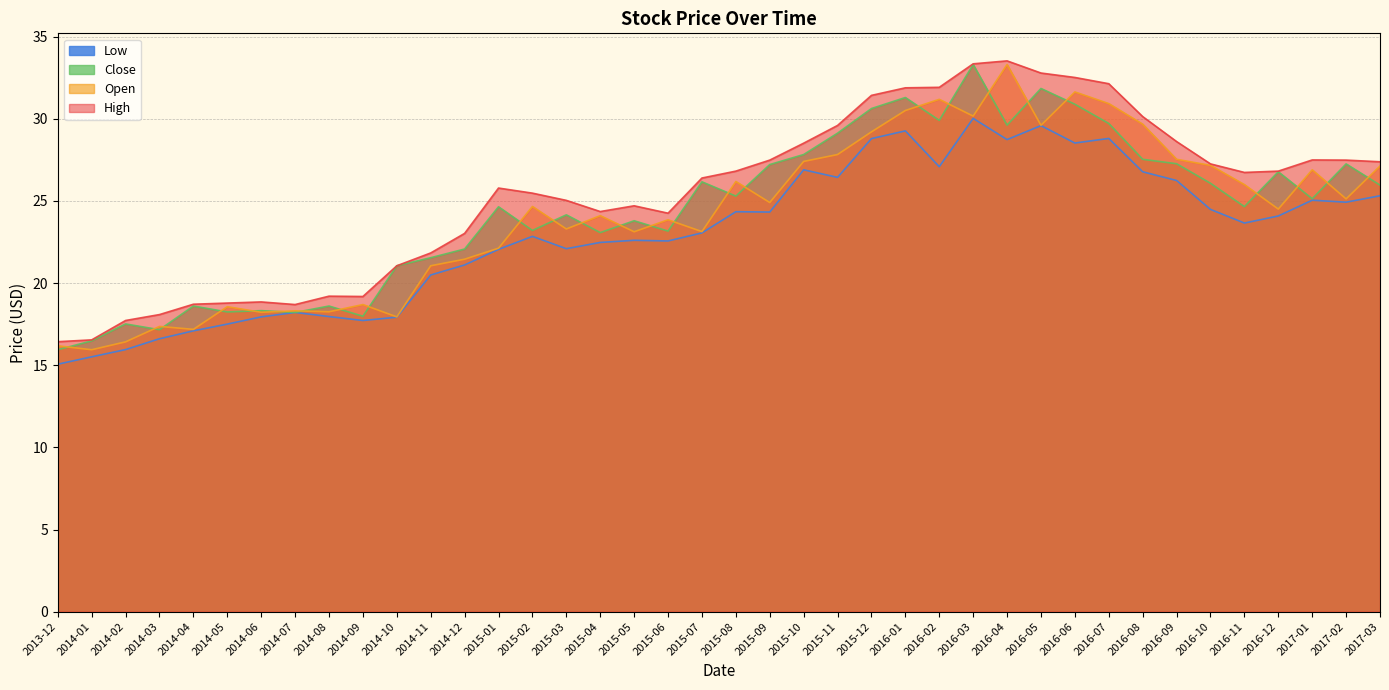

How many data points in Close are less than 25?

20